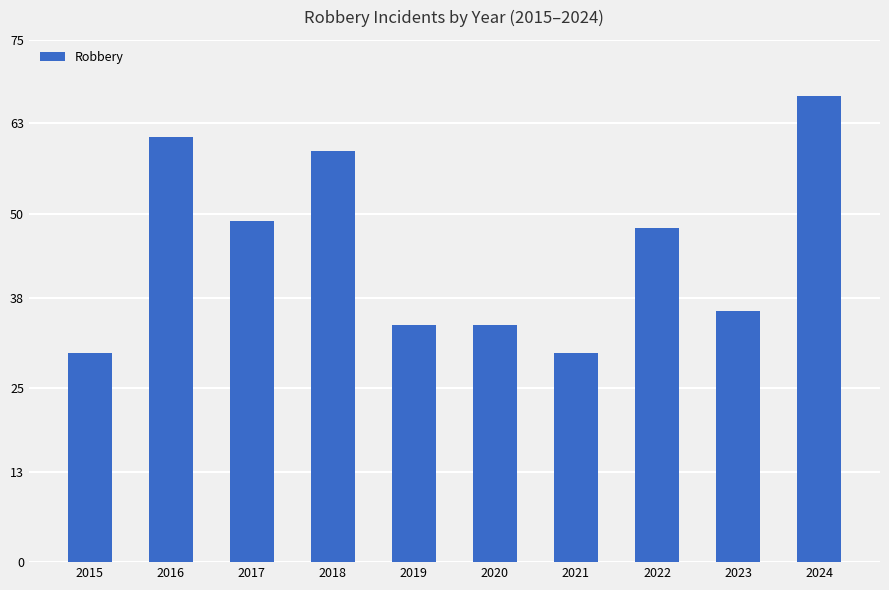

What is the value of the 4th bar from the left?

59